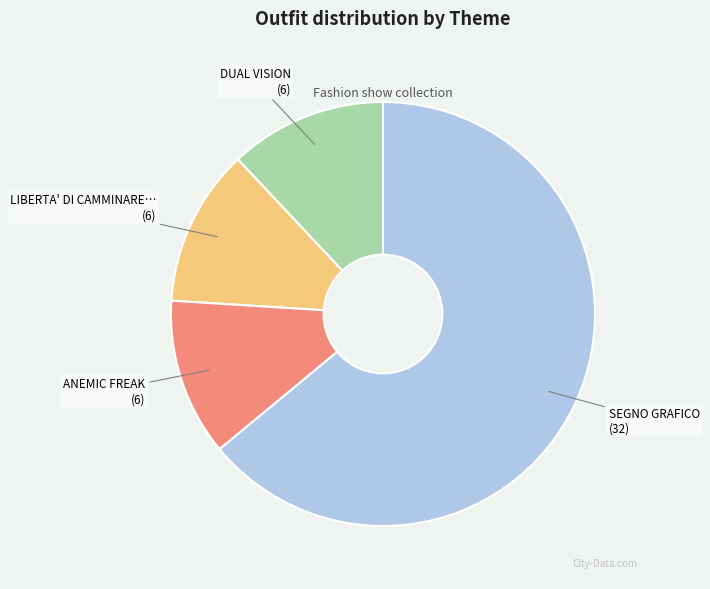

Does any single category account for the majority?

Yes